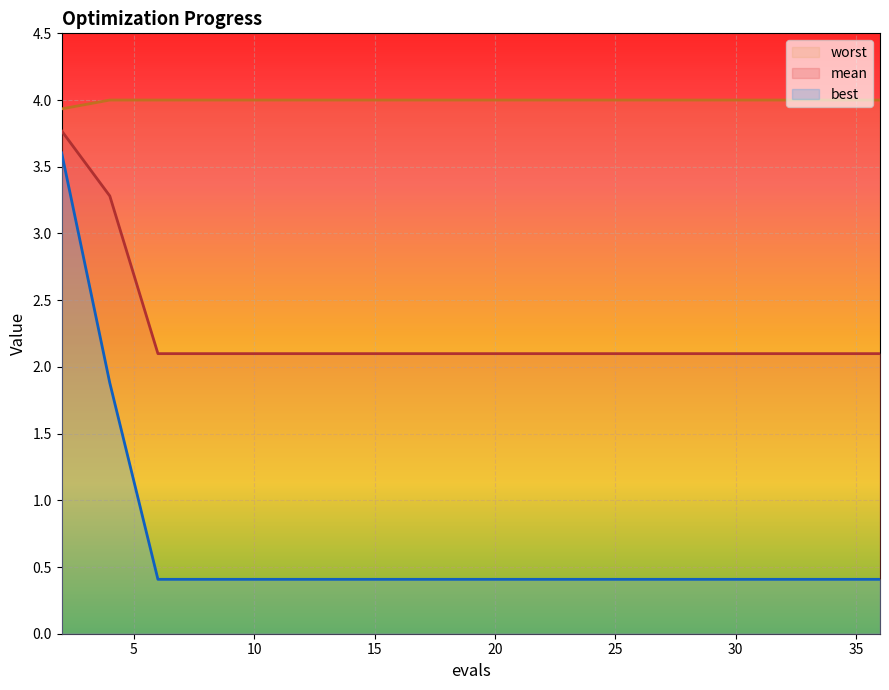

What is the minimum value shown in the chart?

0.4